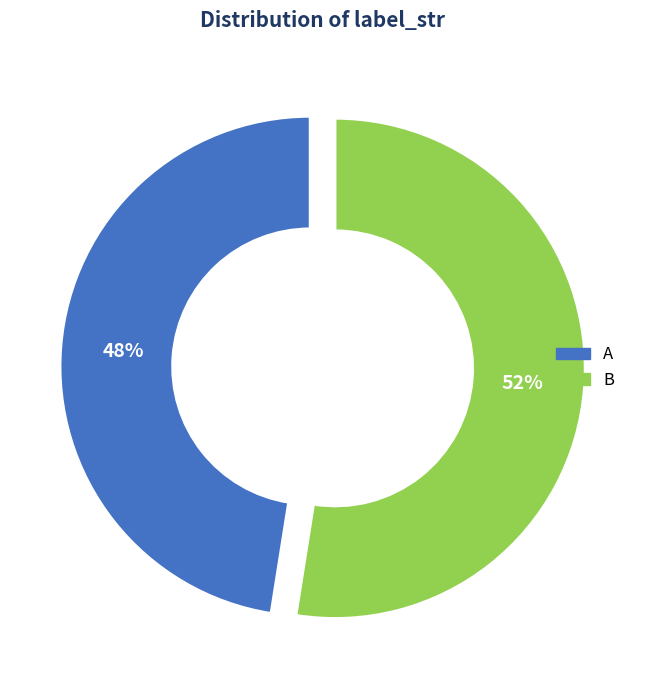

What is the ratio of the value at B to the value at A?

1.1